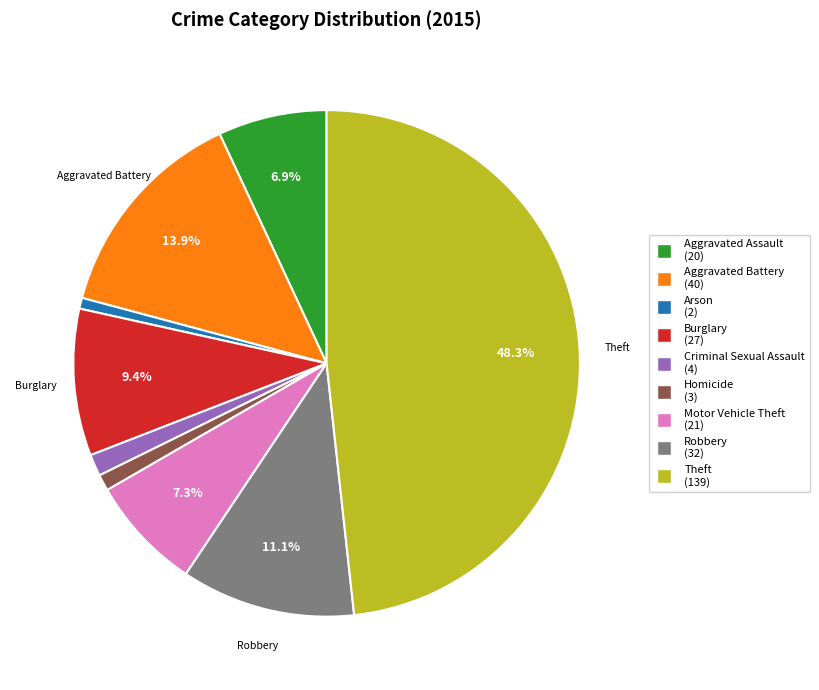

How much of the chart is everything except Robbery?

88.9%